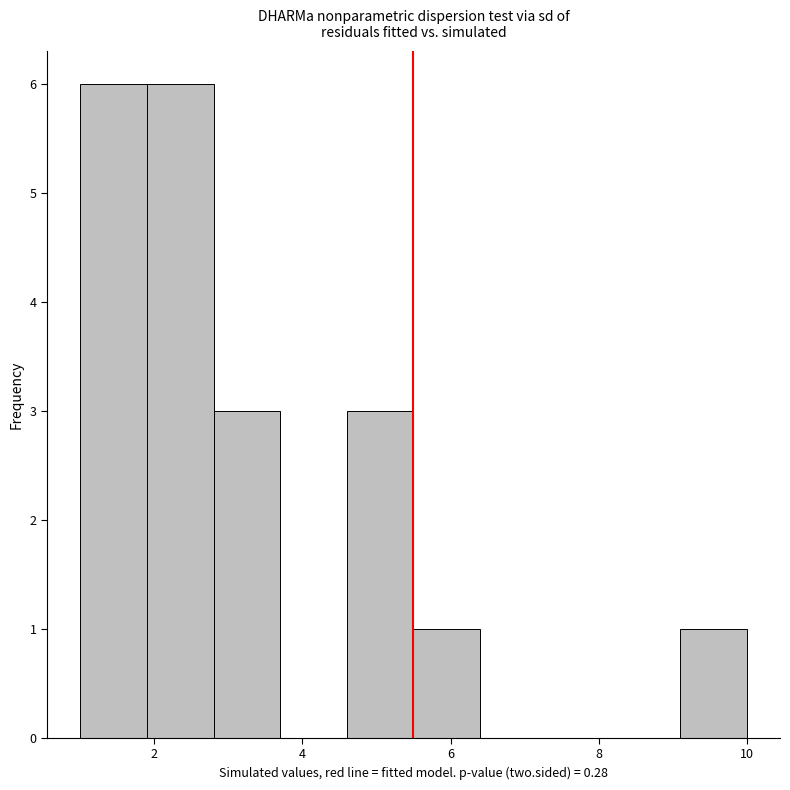

Reading left to right, transcribe this chart: for each bar, give the range it covers on the x-axis and its height. Neither the bar edges nor the heights are printed on the chart, so give them approximately, as read against the axes.

1.0 to 1.9: 6
1.9 to 2.8: 6
2.8 to 3.7: 3
3.7 to 4.6: 0
4.6 to 5.5: 3
5.5 to 6.4: 1
6.4 to 7.3: 0
7.3 to 8.2: 0
8.2 to 9.1: 0
9.1 to 10.0: 1